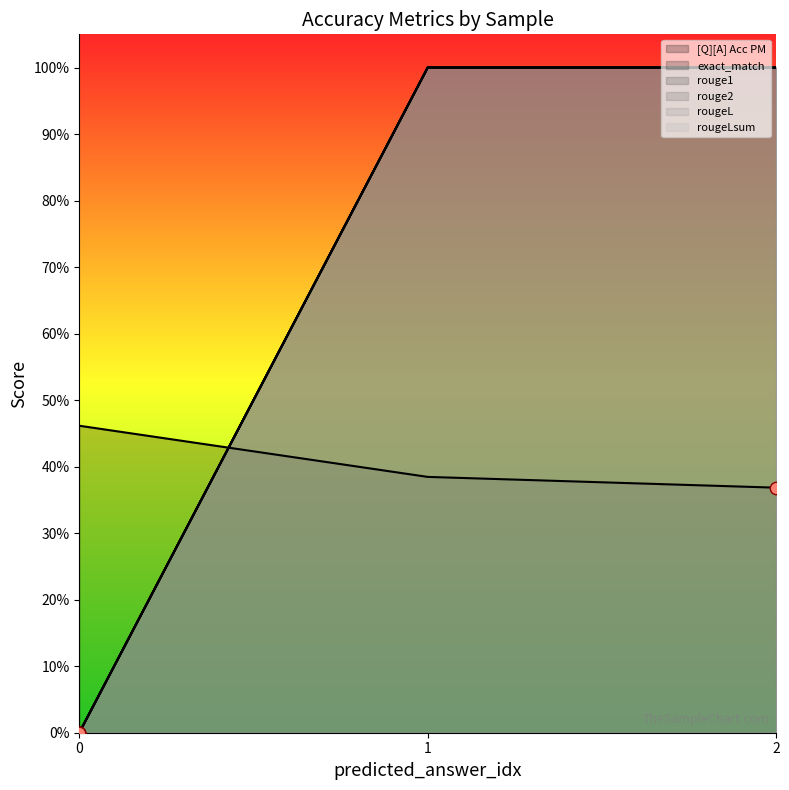

What is the total value across all series at 0?

0.5